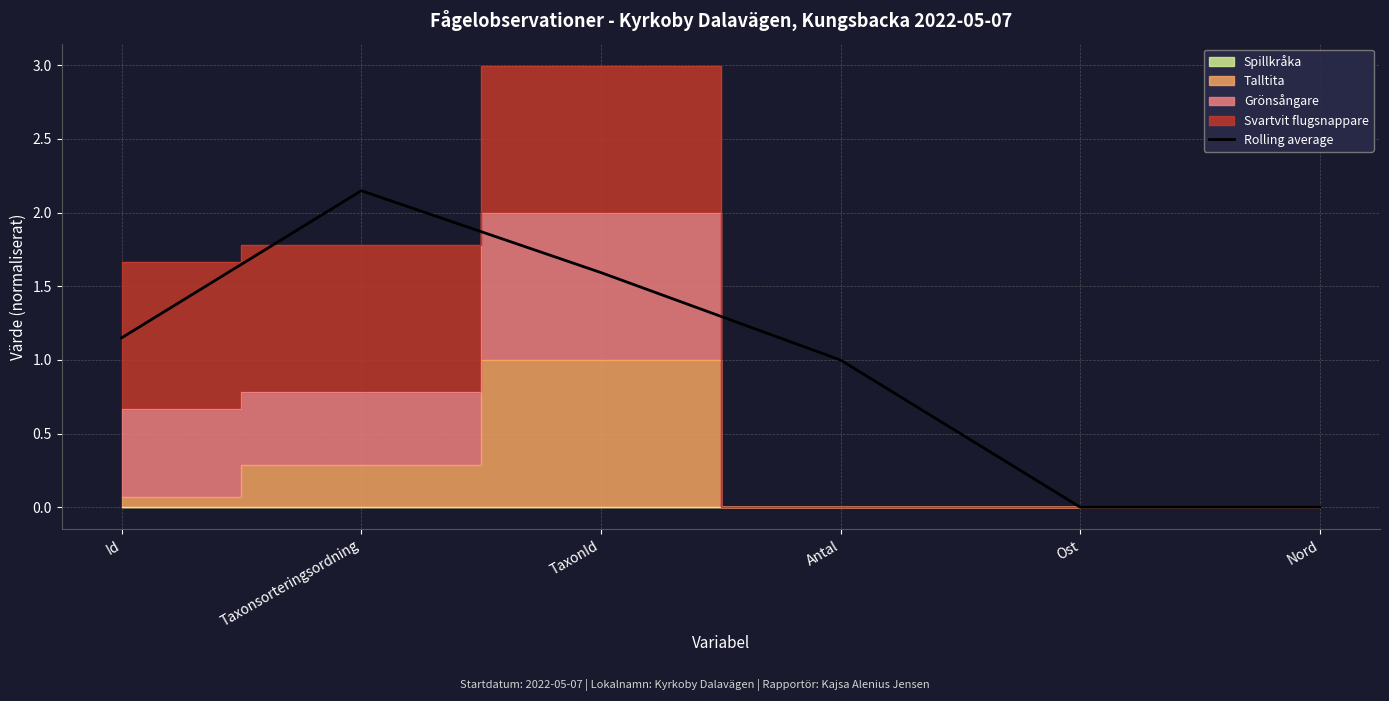

What is the sum of the values at TaxonId and Antal?

2.6